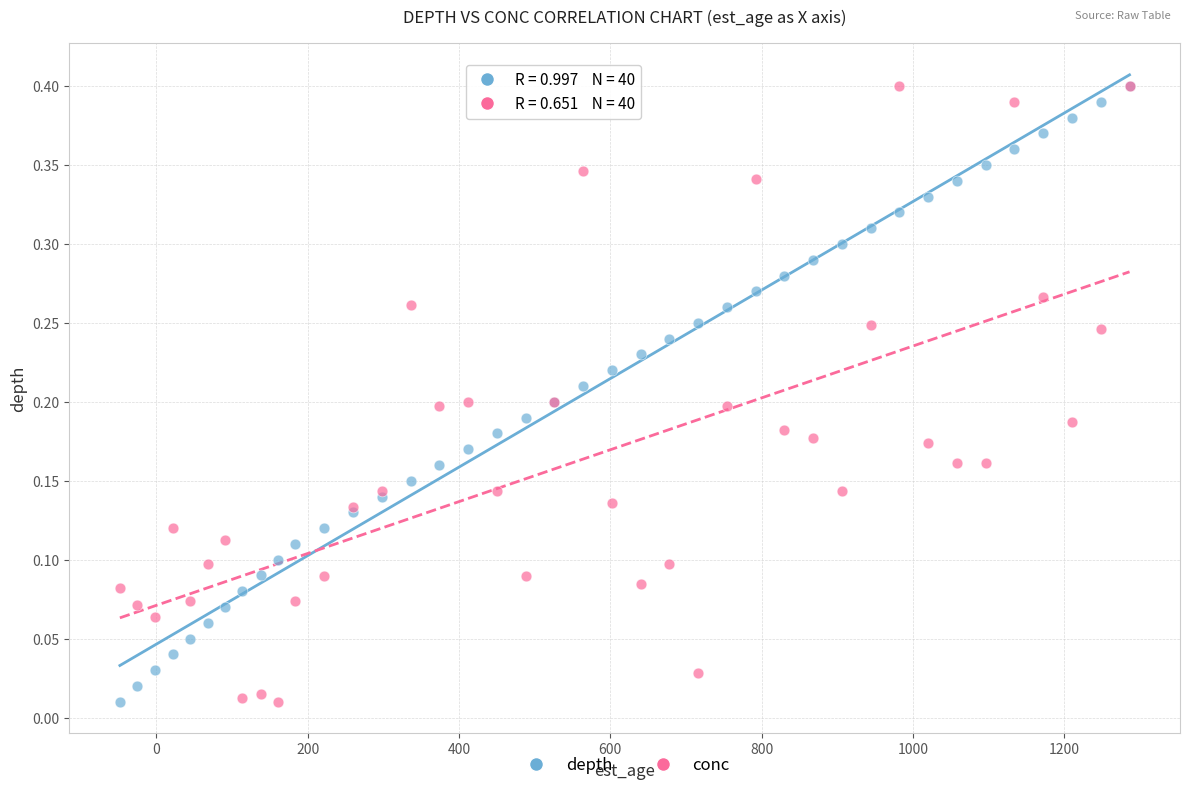

What are all the series names shown in the legend?

depth, conc